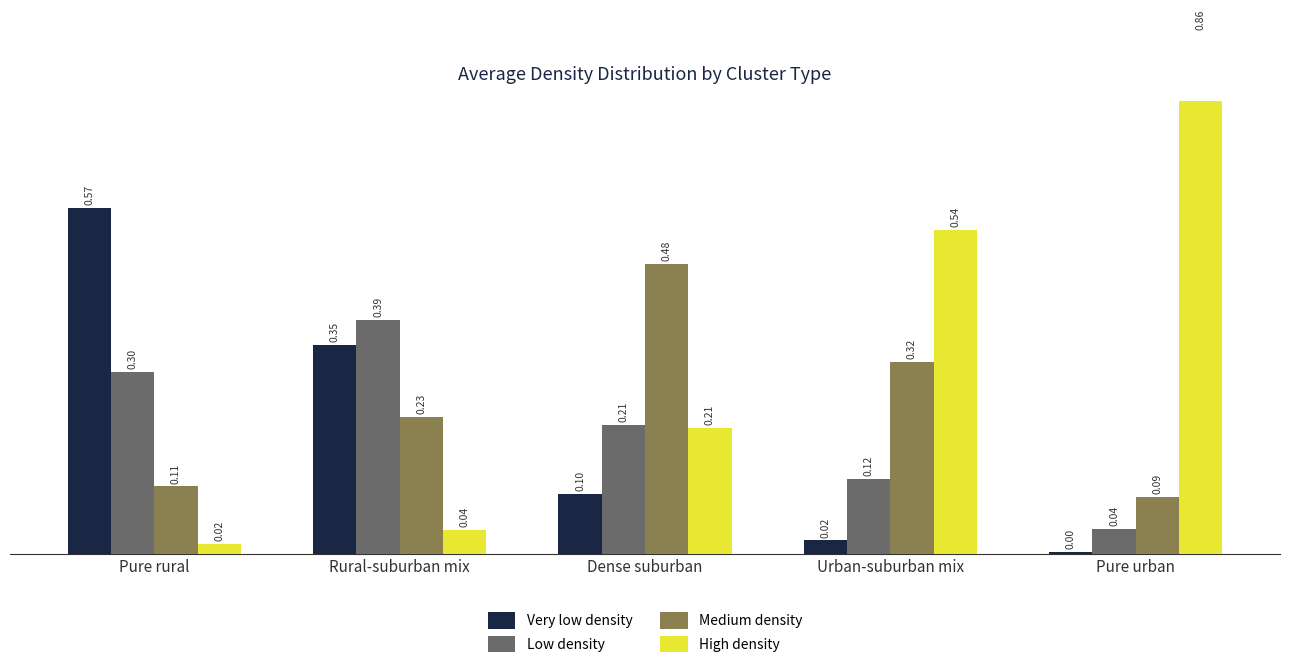

The value of High density at Pure rural is 0.0. True or false?

True